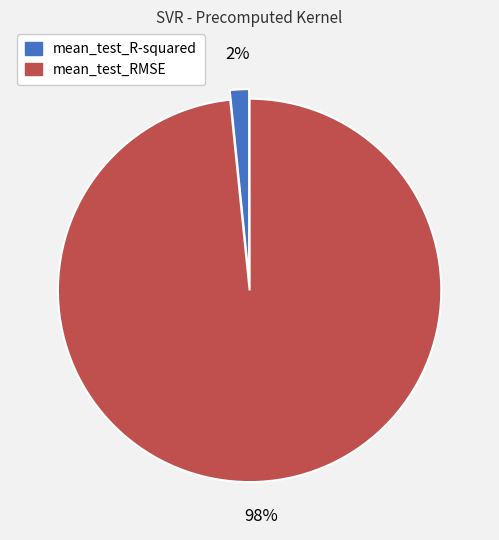

Which category has the smallest portion of the pie?

mean_test_R-squared